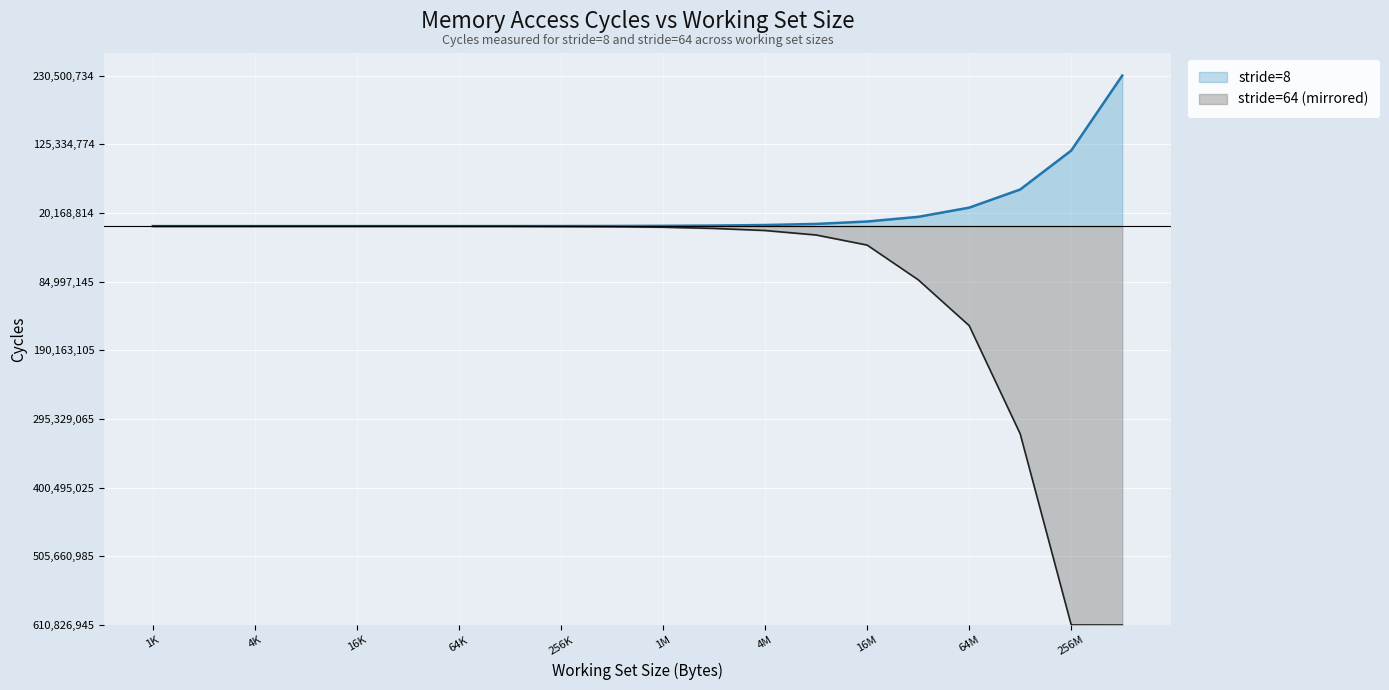

The chart shows a value of 1110140 at 2097152. True or false?

False